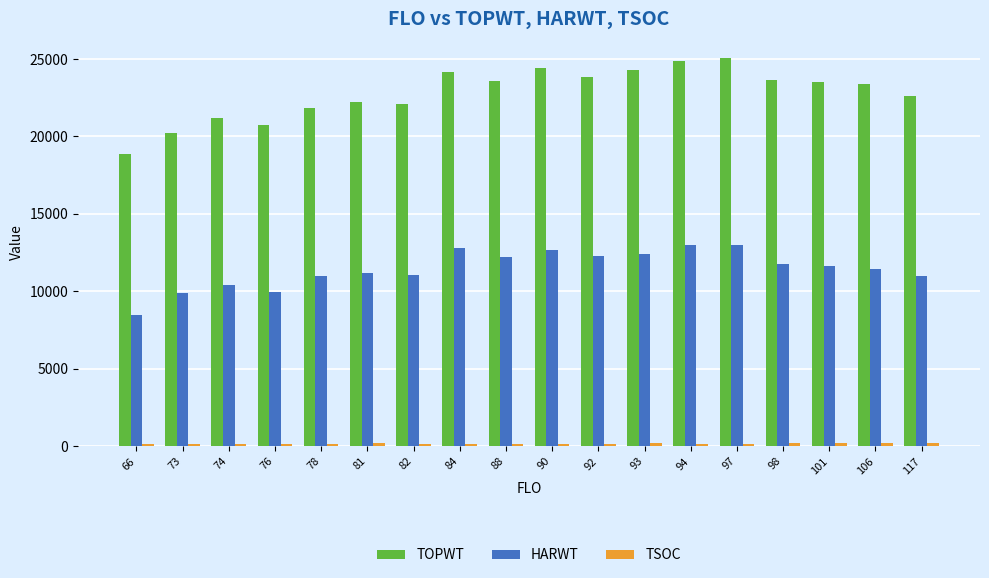

Which series has the largest range (max minus min)?

TOPWT